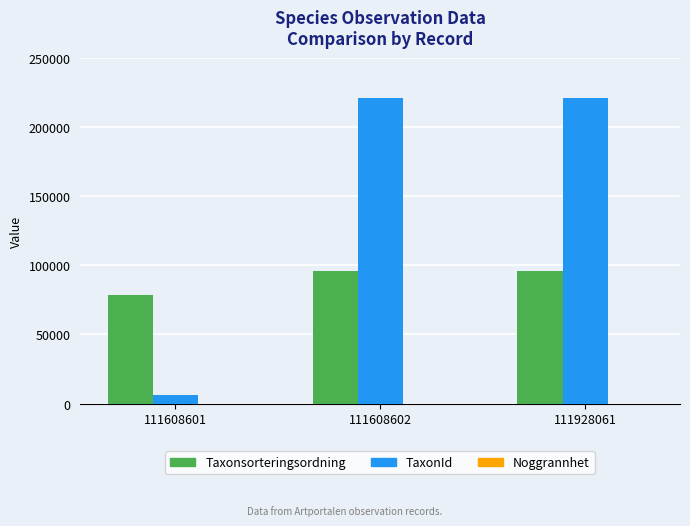

Which series changed the most between 111608601 and 111608602?

TaxonId